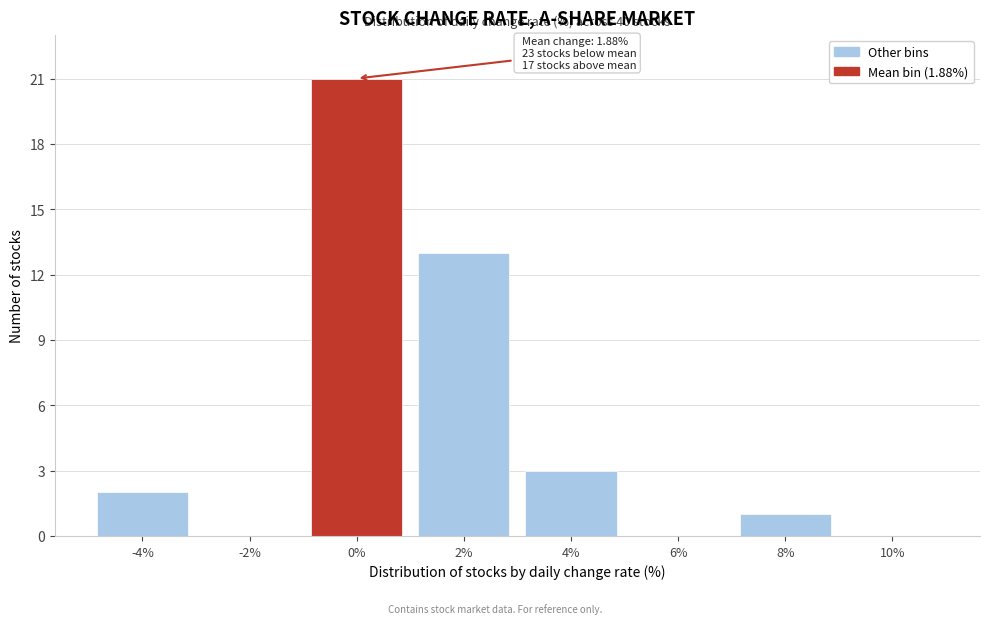

Reading left to right, transcribe all the data shown in this chart.

-4%=2	-2%=0	0%=21	2%=13	4%=3	6%=0	8%=1	10%=0